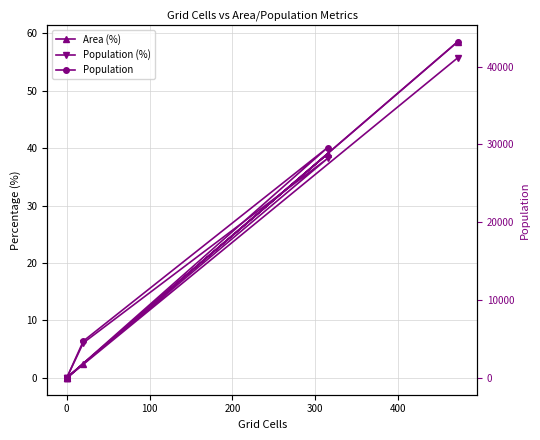

Which series has the largest total across all categories?

Population